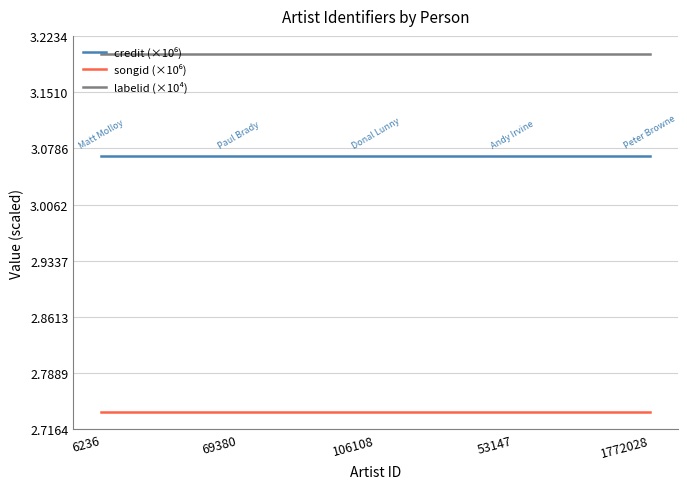

What position from the right is 69380?

4